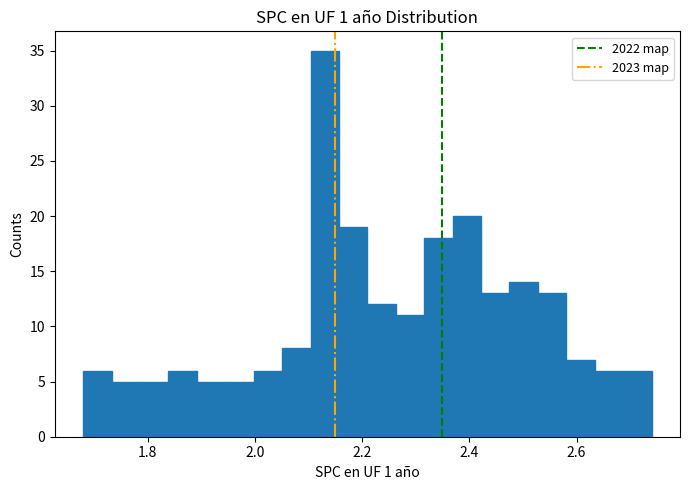

Around what value on the x-axis is the tallest bar? Give the approximate position of its centre, as read against the axis.

2.14